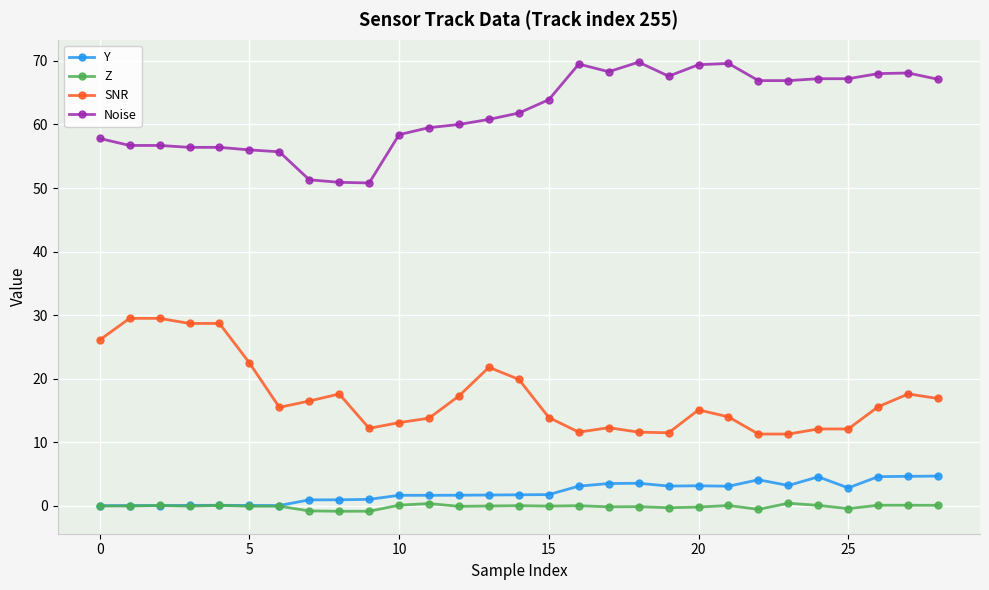

Rank the series by their maximum value, from lowest to highest.

Z, Y, SNR, Noise